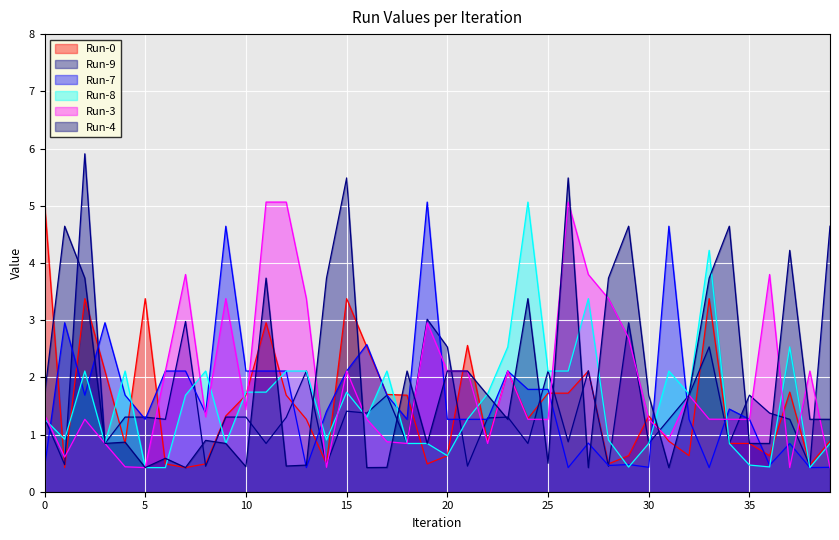

What is the difference between the second highest and second lowest values in the Run-4 series?

5.1